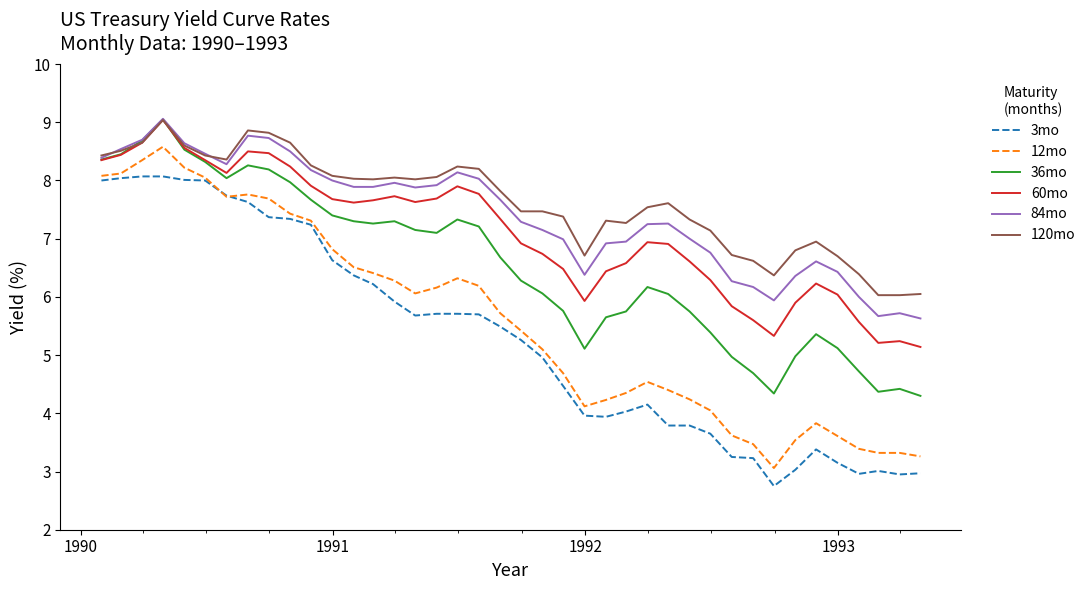

True or false: 60mo and 12mo intersect in this chart.

False